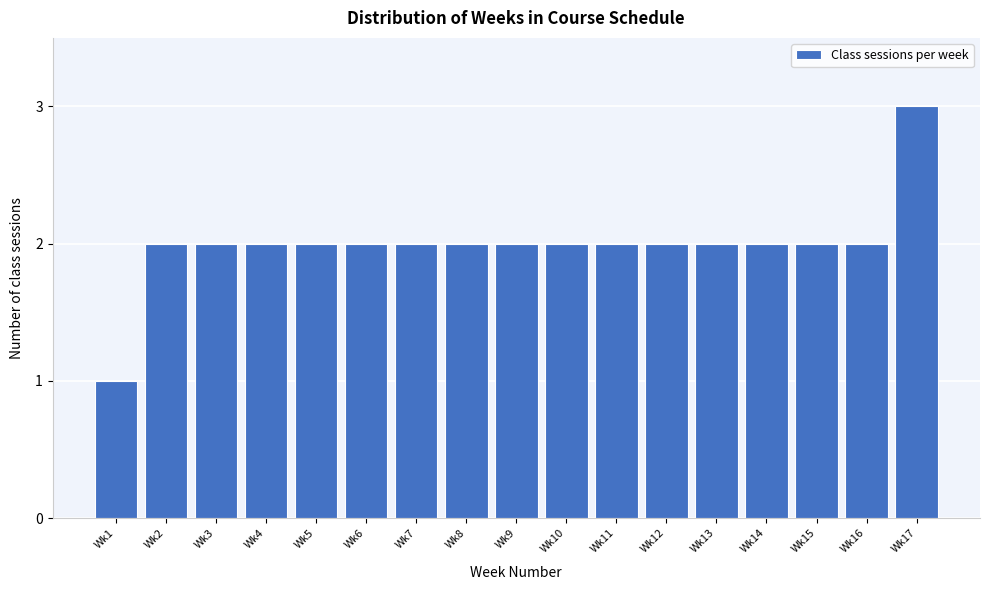

Reading left to right, list all the values displayed in this chart.

1	2	2	2	2	2	2	2	2	2	2	2	2	2	2	2	3